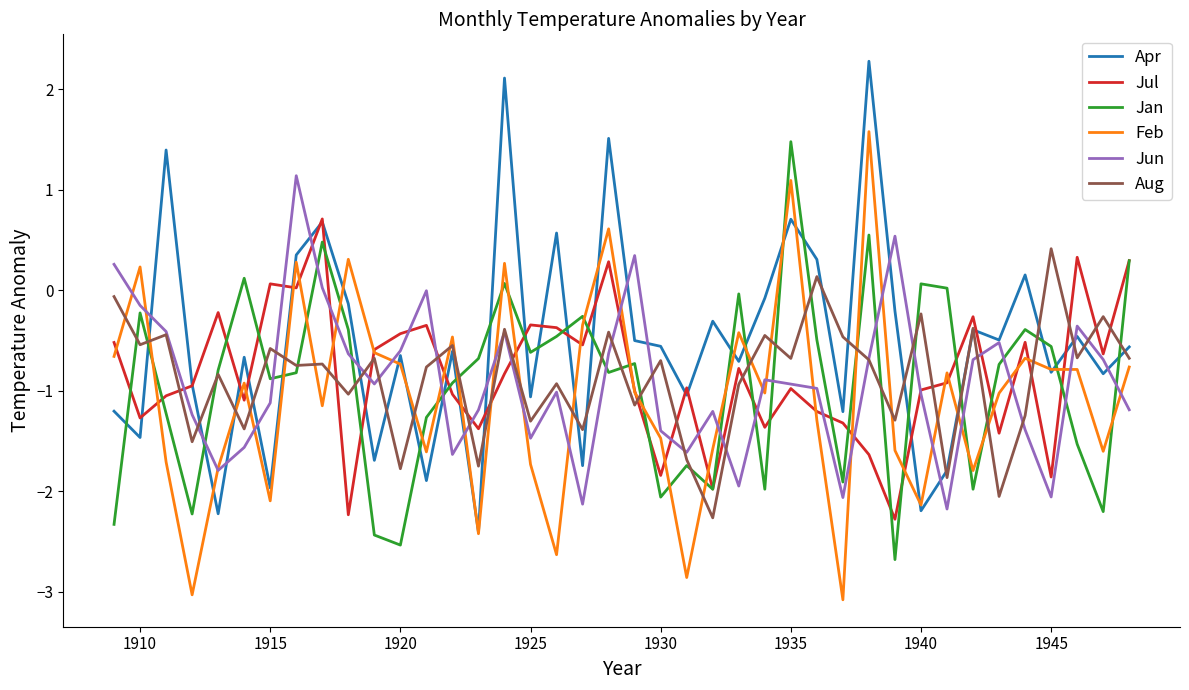

Which series has the largest total across all categories?

Apr